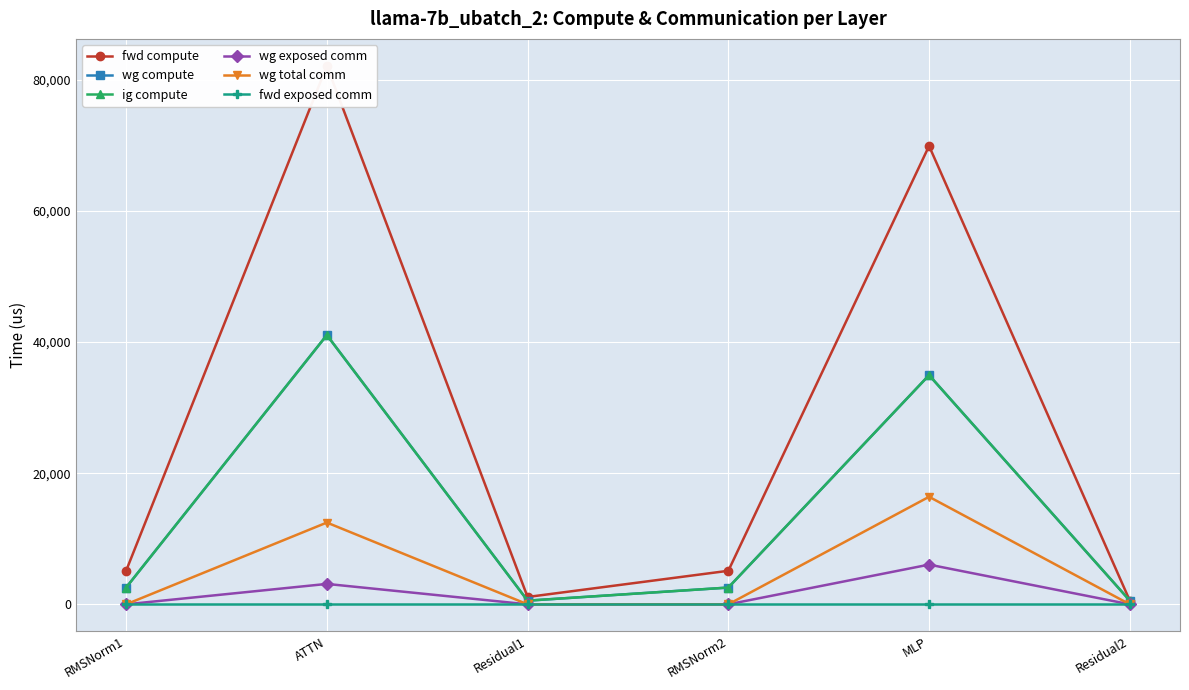

Reading left to right, what are all the values shown in this chart?

fwd compute: 5116.7	82147.7	1120.6	5116.7	69923.6	560.3
wg compute: 2558.4	41073.9	560.3	2558.4	34961.8	560.3
ig compute: 2558.4	41073.9	560.3	2558.4	34961.8	560.3
wg exposed comm: 0.0	3114.1	0.0	0.0	6060.1	0.0
wg total comm: 0.0	12474.7	0.0	0.0	16404.2	0.0
fwd exposed comm: 0.0	0.0	0.0	0.0	0.0	0.0